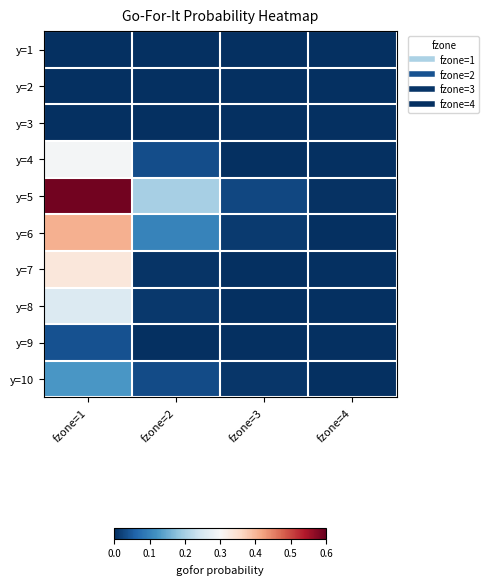

Reading right to left, extract all data points from this chart.

y=1: fzone=4=0.0	fzone=3=0.0	fzone=2=0.0	fzone=1=0.0
y=2: fzone=4=0.0	fzone=3=0.0	fzone=2=0.0	fzone=1=0.0
y=3: fzone=4=0.0	fzone=3=0.0	fzone=2=0.0	fzone=1=0.0
y=4: fzone=4=0.0	fzone=3=0.0	fzone=2=0.0	fzone=1=0.3
y=5: fzone=4=0.0	fzone=3=0.0	fzone=2=0.2	fzone=1=0.6
y=6: fzone=4=0.0	fzone=3=0.0	fzone=2=0.1	fzone=1=0.4
y=7: fzone=4=0.0	fzone=3=0.0	fzone=2=0.0	fzone=1=0.3
y=8: fzone=4=0.0	fzone=3=0.0	fzone=2=0.0	fzone=1=0.3
y=9: fzone=4=0.0	fzone=3=0.0	fzone=2=0.0	fzone=1=0.0
y=10: fzone=4=0.0	fzone=3=0.0	fzone=2=0.0	fzone=1=0.1